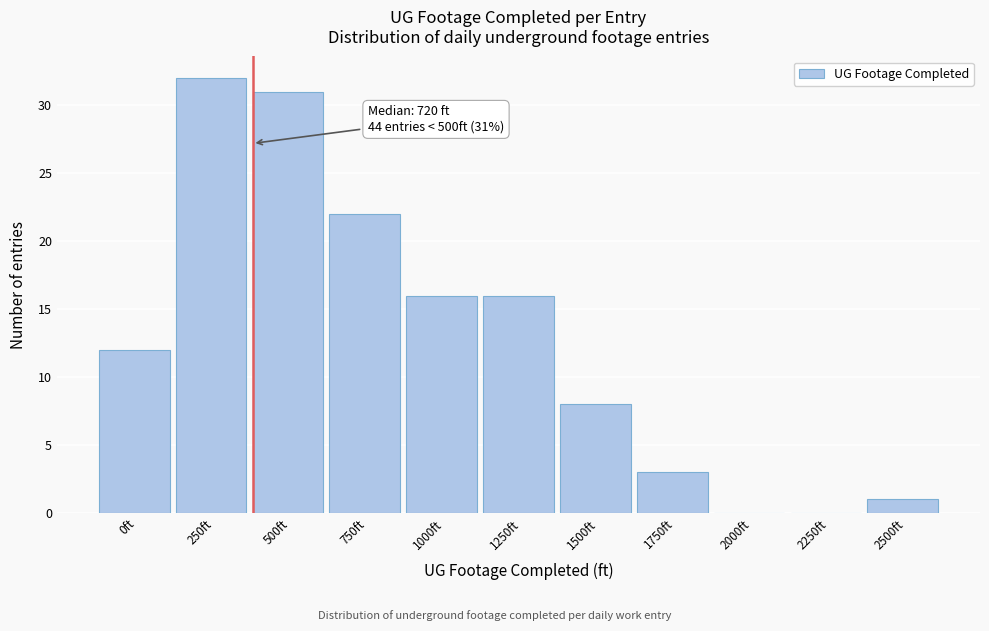

Reading right to left, extract all data points from this chart.

2500ft=1	2250ft=0	2000ft=0	1750ft=3	1500ft=8	1250ft=16	1000ft=16	750ft=22	500ft=31	250ft=32	0ft=12